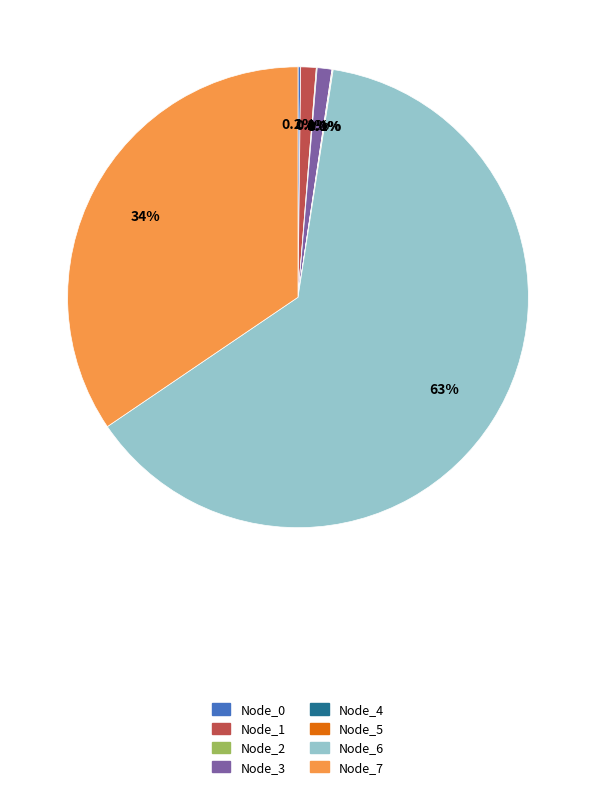

Is it true that Node_3 is 1% of the pie?

True